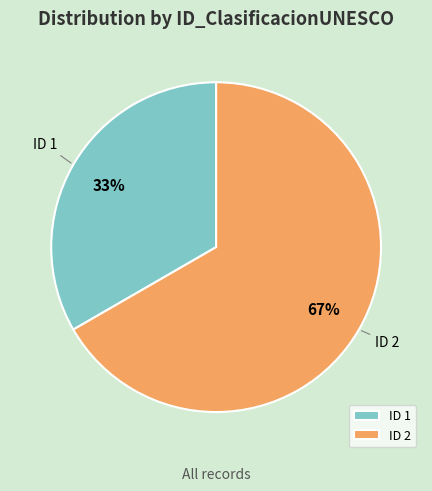

Which slice is the smallest?

ID 1